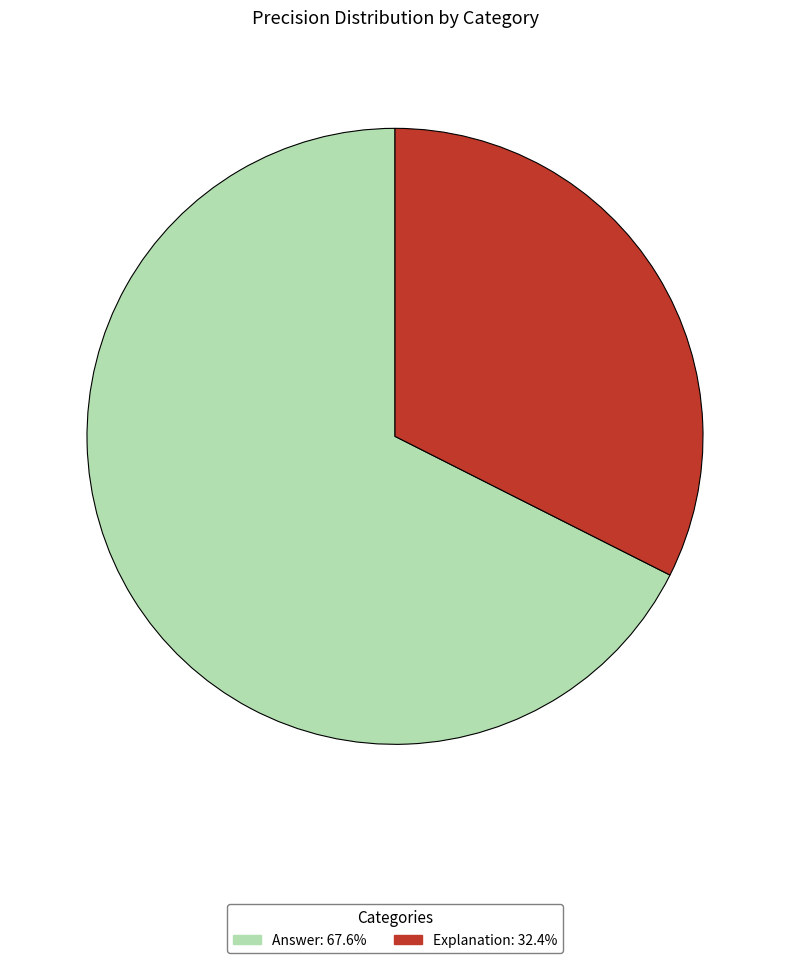

How many segments does this pie chart have?

2